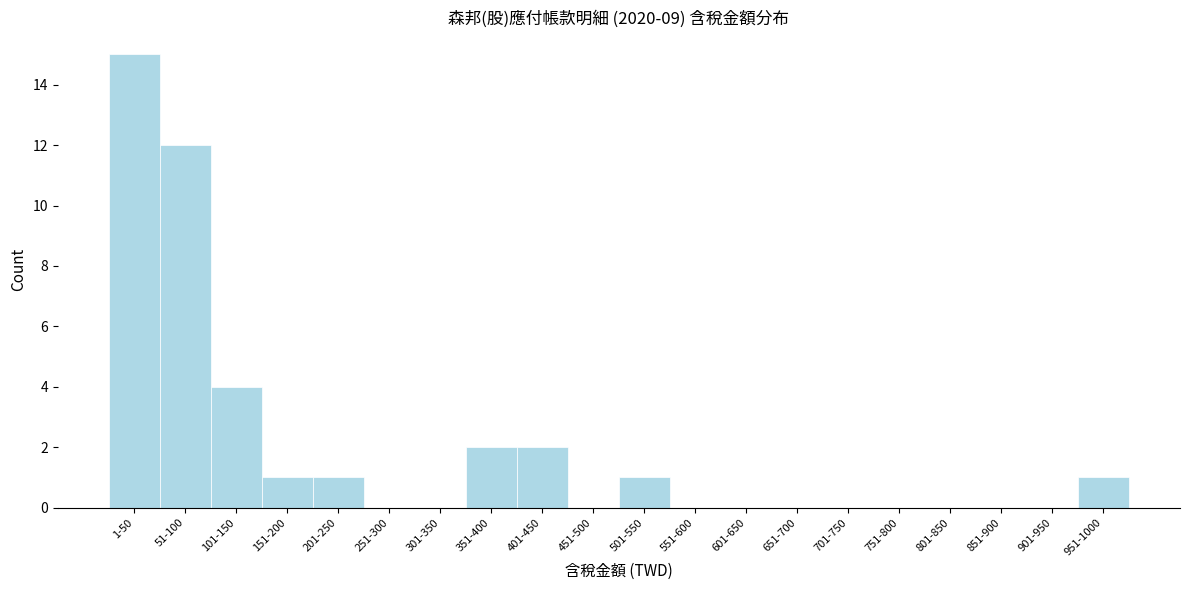

Reading left to right, extract all data points from this chart.

1-50=15	51-100=12	101-150=4	151-200=1	201-250=1	251-300=0	301-350=0	351-400=2	401-450=2	451-500=0	501-550=1	551-600=0	601-650=0	651-700=0	701-750=0	751-800=0	801-850=0	851-900=0	901-950=0	951-1000=1